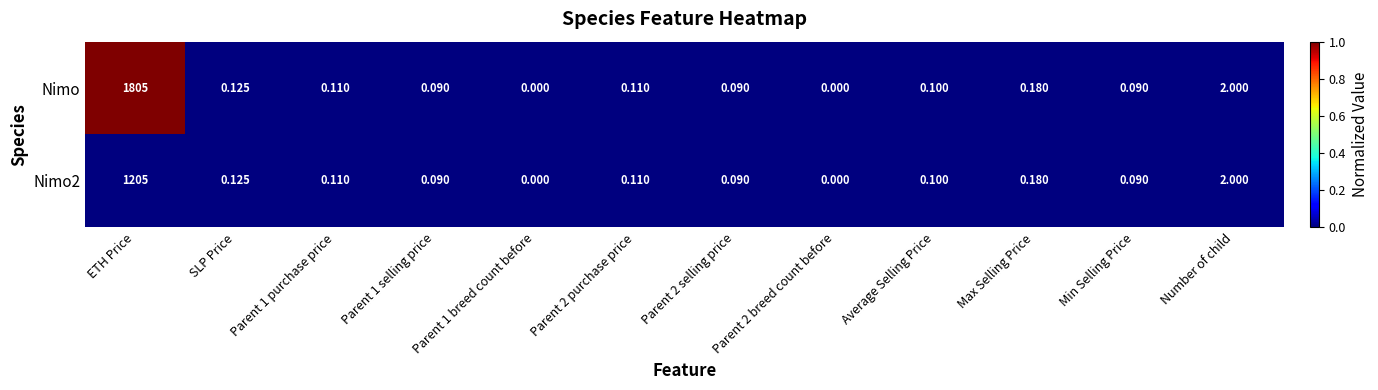

What is the total value across all series at ETH Price?

3010.0